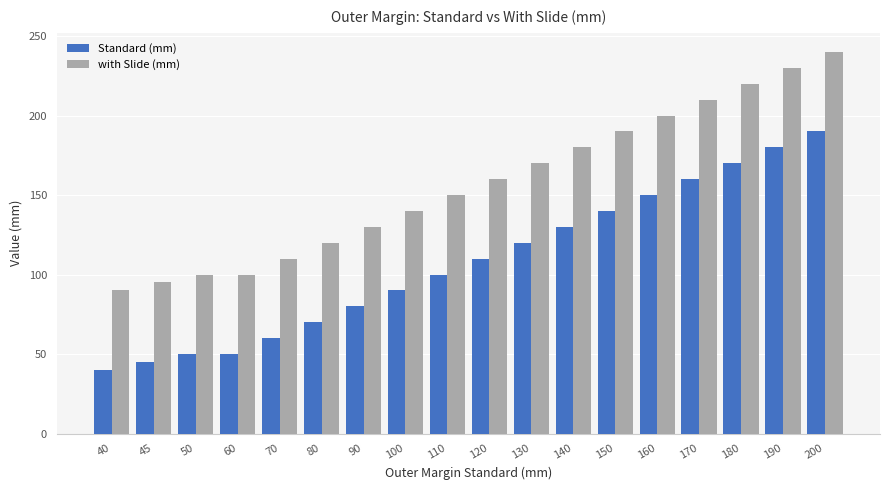

Is the value of with Slide (mm) at 140 greater than the value of Standard (mm) at 140?

Yes